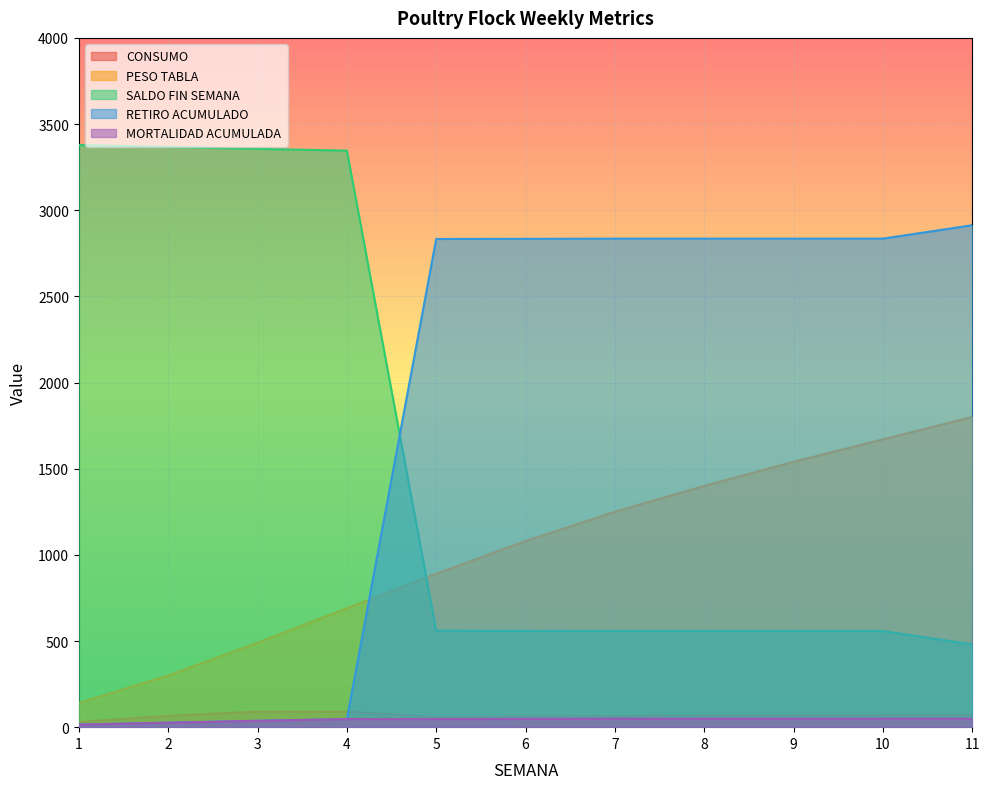

True or false: RETIRO ACUMULADO and MORTALIDAD ACUMULADA intersect in this chart.

False